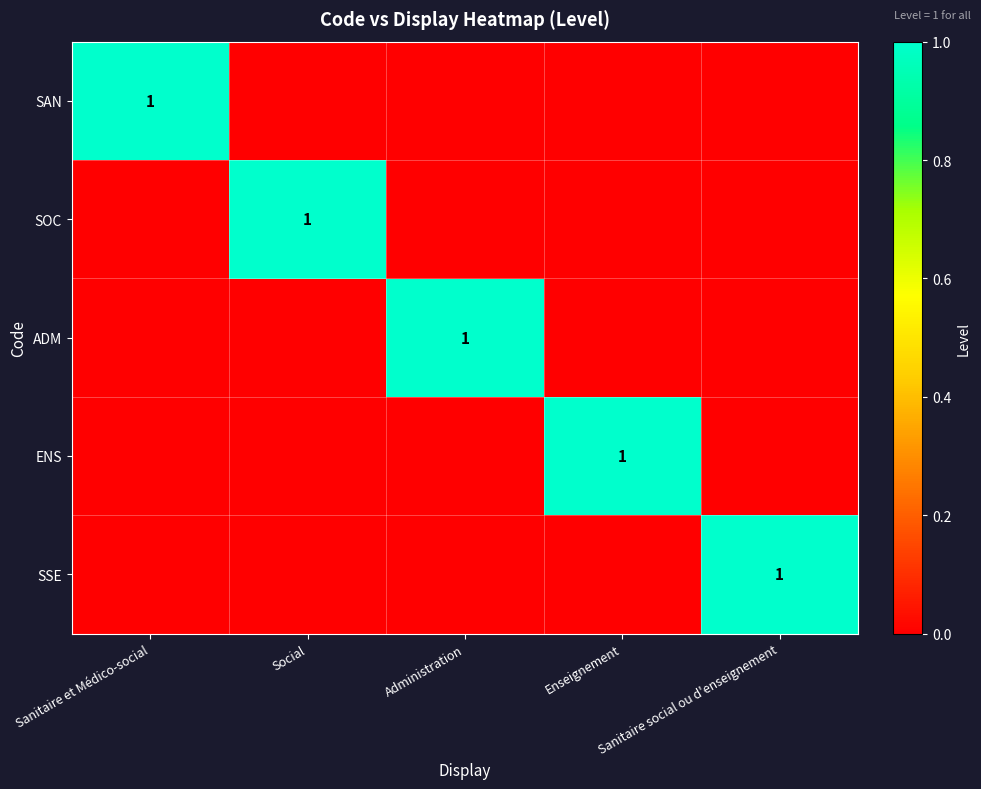

What is the highest value of the SSE series?

1